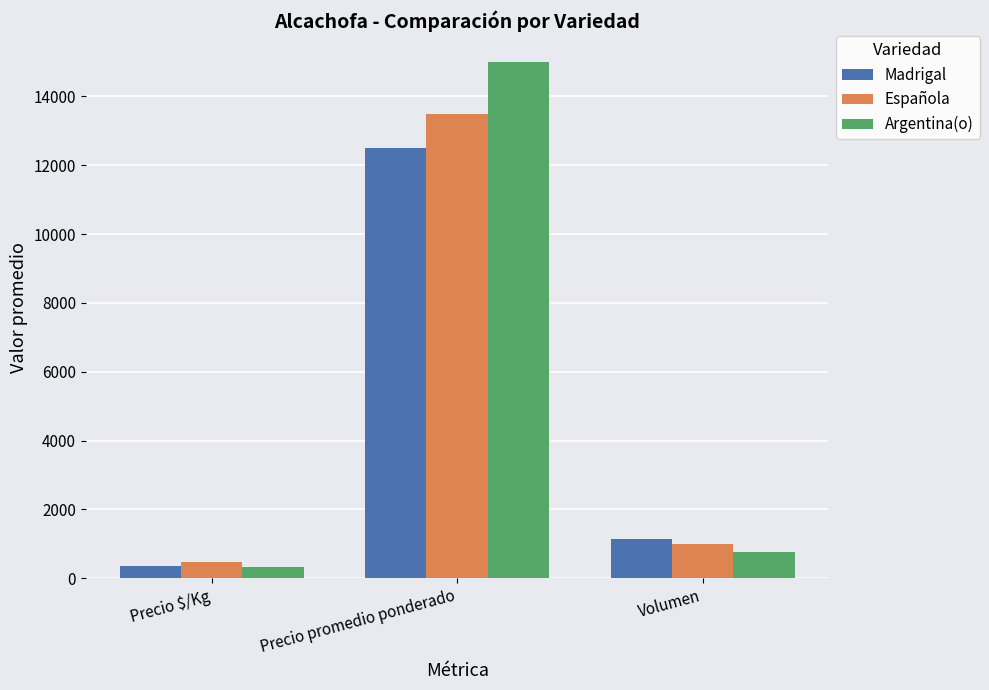

Is it true that Madrigal equals 12500 at Precio promedio ponderado?

True